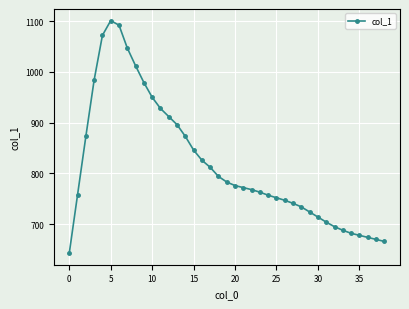

What is the sum of all values?

31886